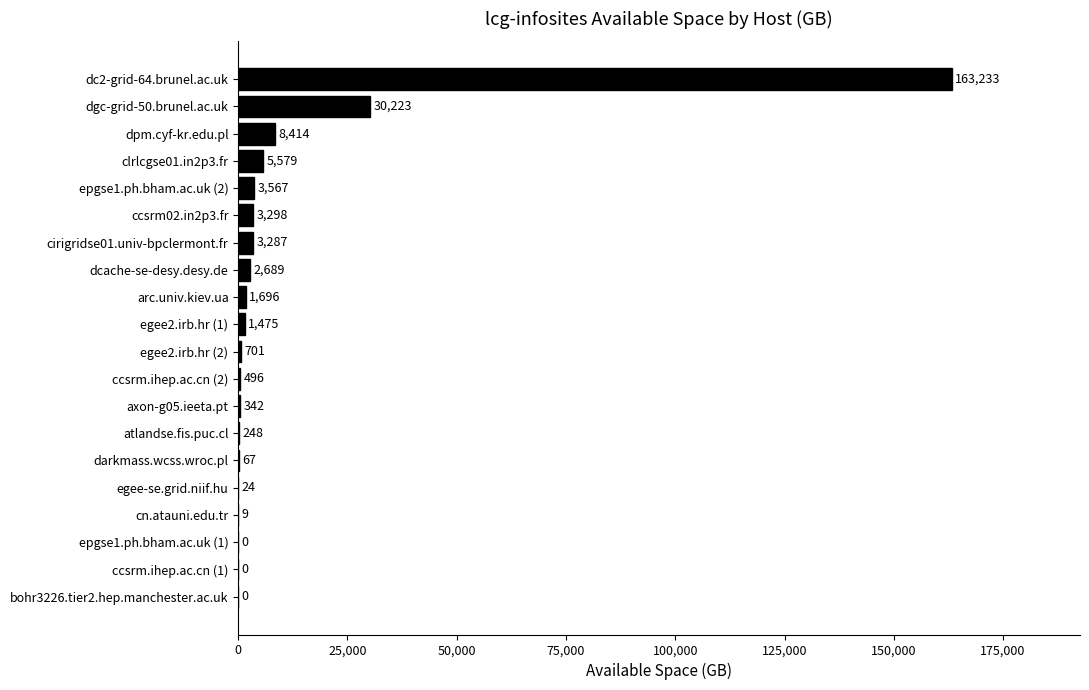

What is the sum of all values?

225348